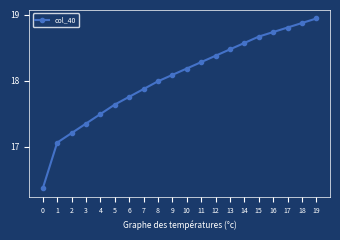

What is the value of the 3rd point from the left?

17.2